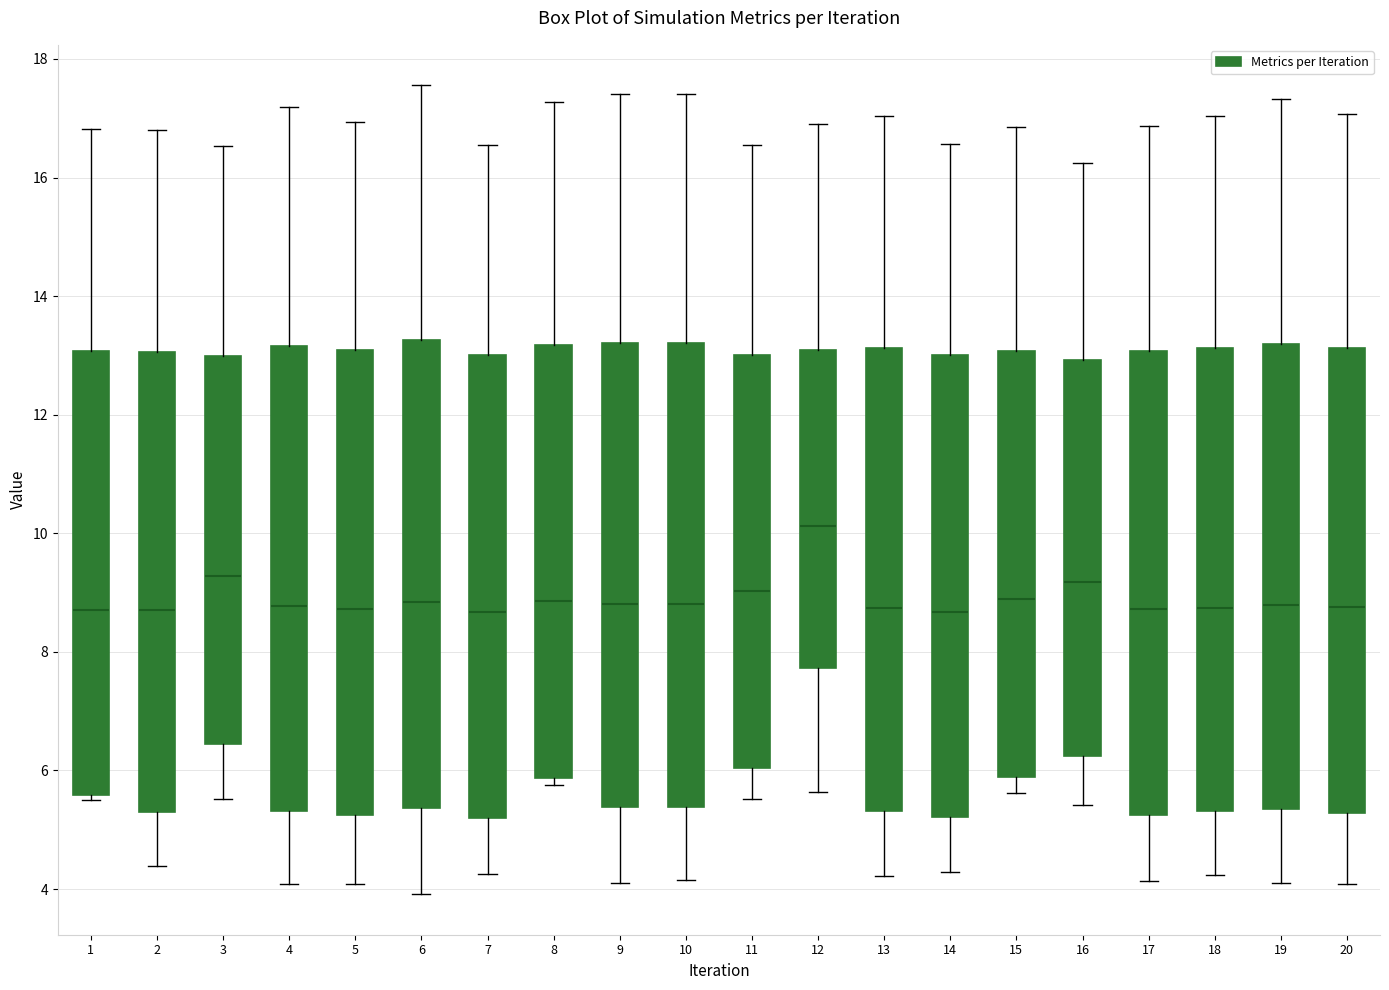

Where does the median line of the box at x = 18 sit on the y-axis? The values are not printed on the chart, so give them approximately, as read against the axis.

8.8